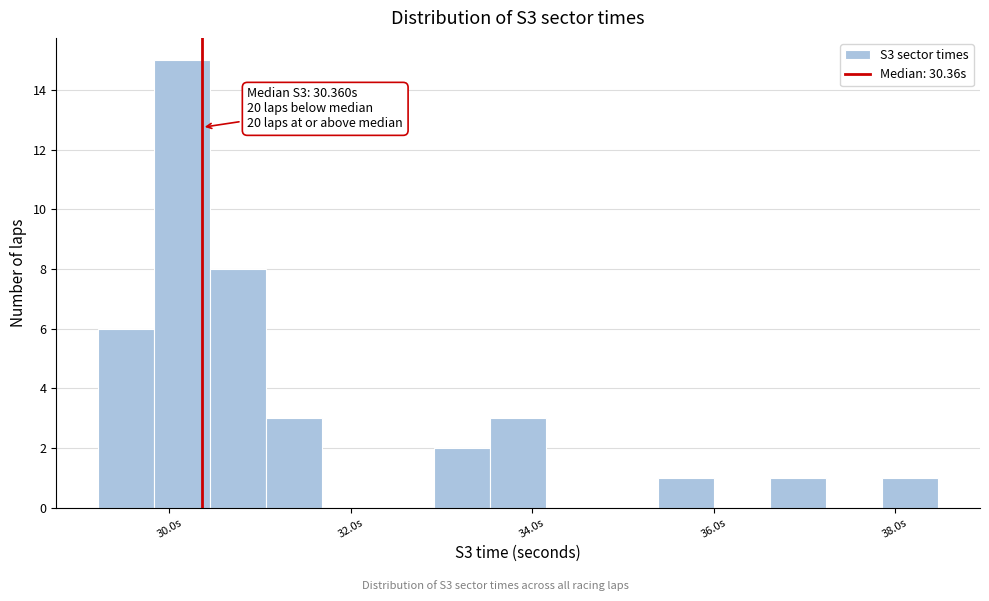

Around what value on the x-axis is the tallest bar? Give the approximate position of its centre, as read against the axis.

30.2